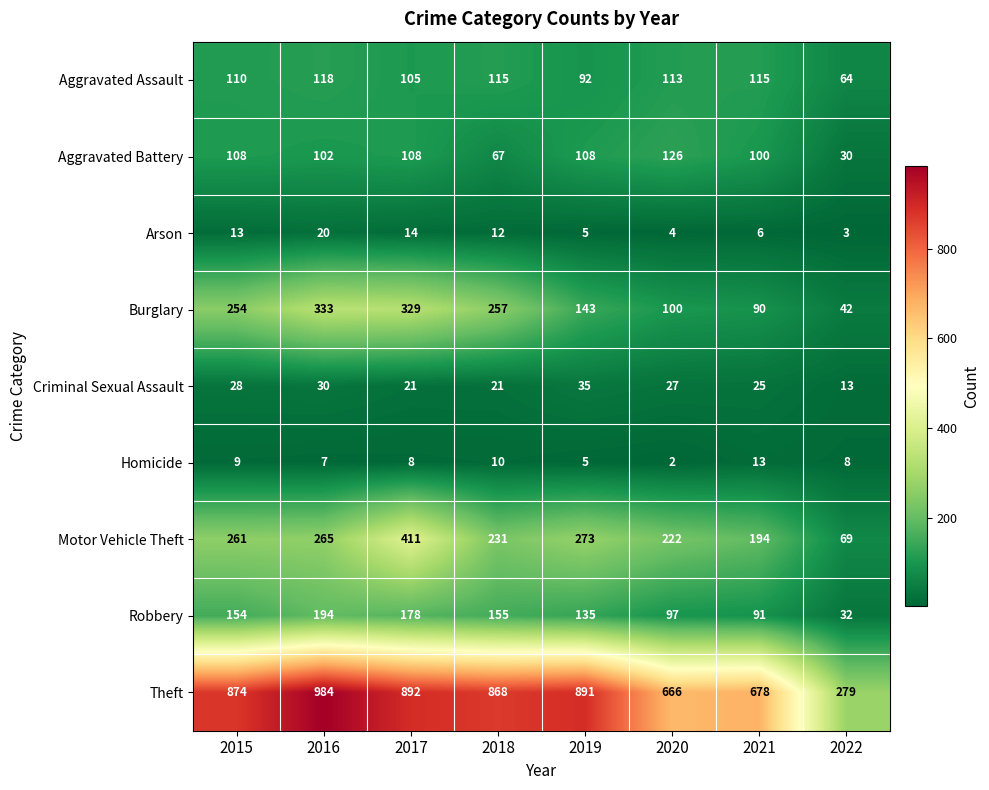

What is the difference between the highest and lowest values at 2017?

884